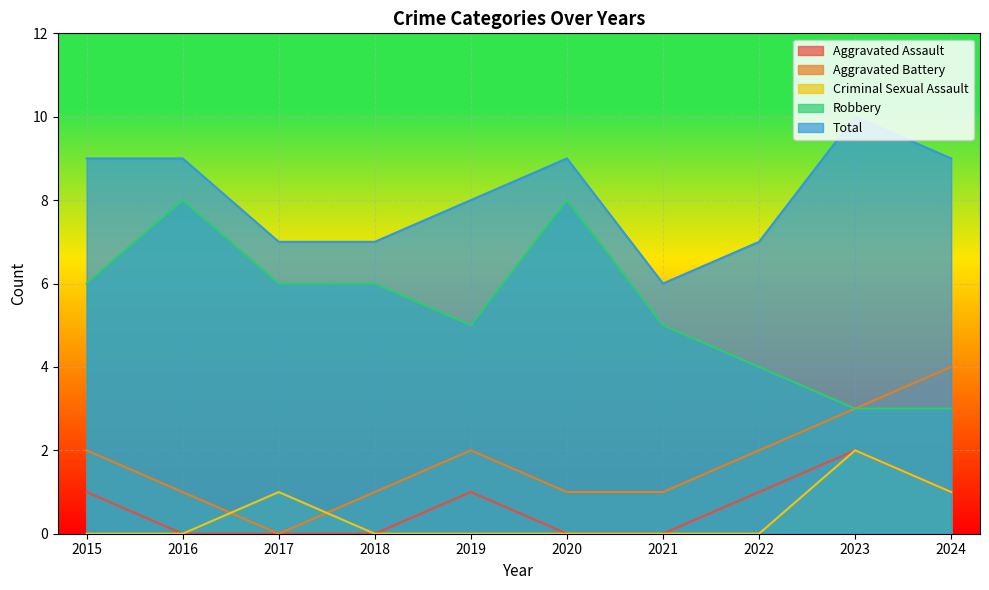

Is it true that Robbery equals 6 at 2017?

True